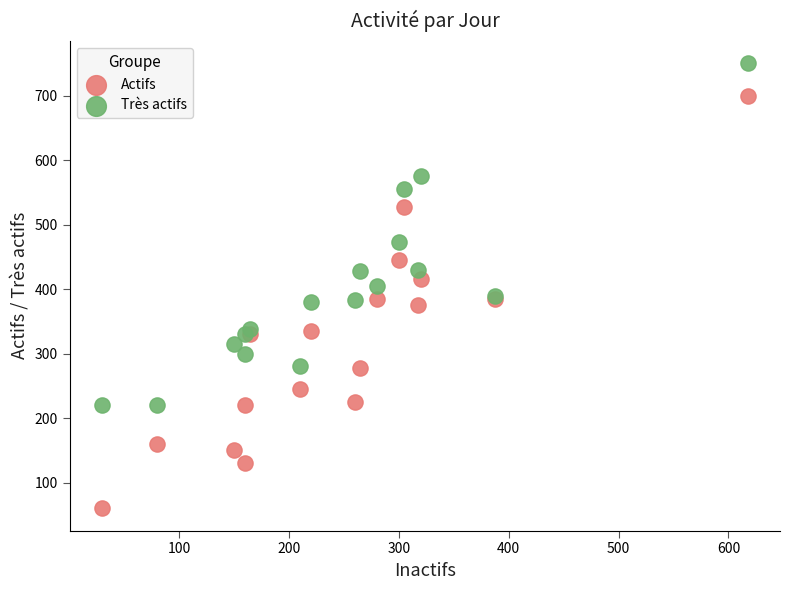

Which series contains the highest Y value?

Très actifs